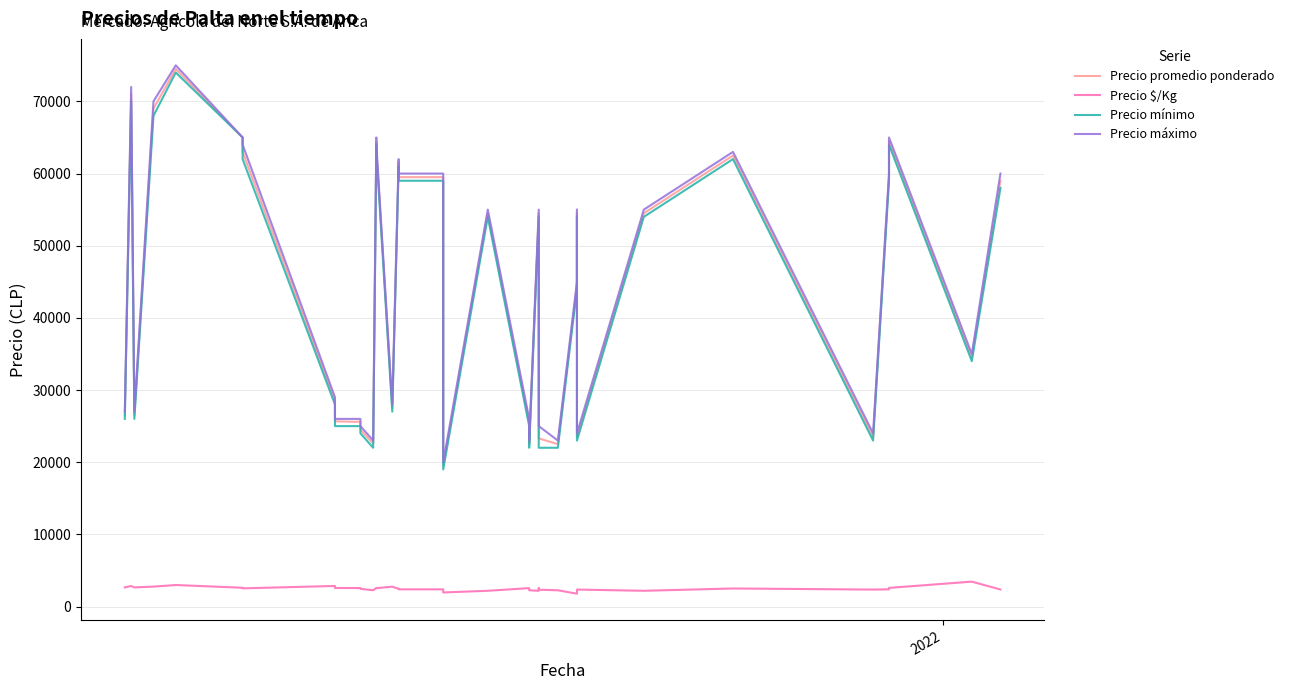

Which series has the largest range (max minus min)?

Precio promedio ponderado